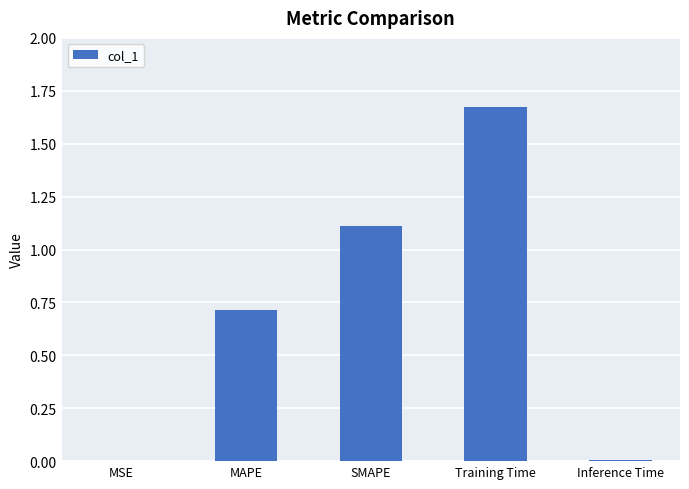

What is the sum of all values?

3.5